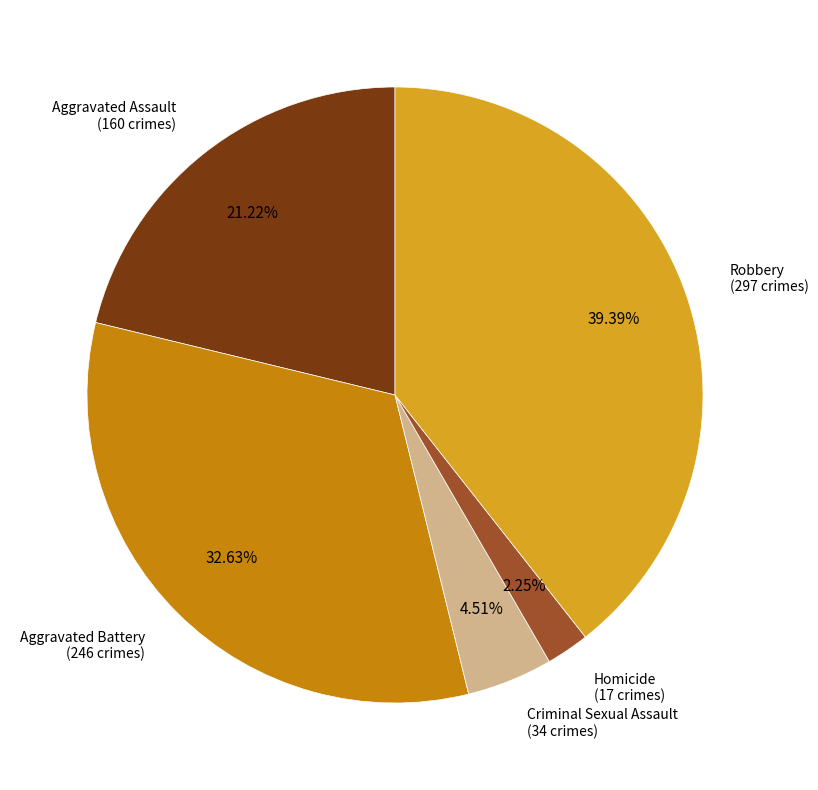

Does Robbery represent more than half of the total?

No